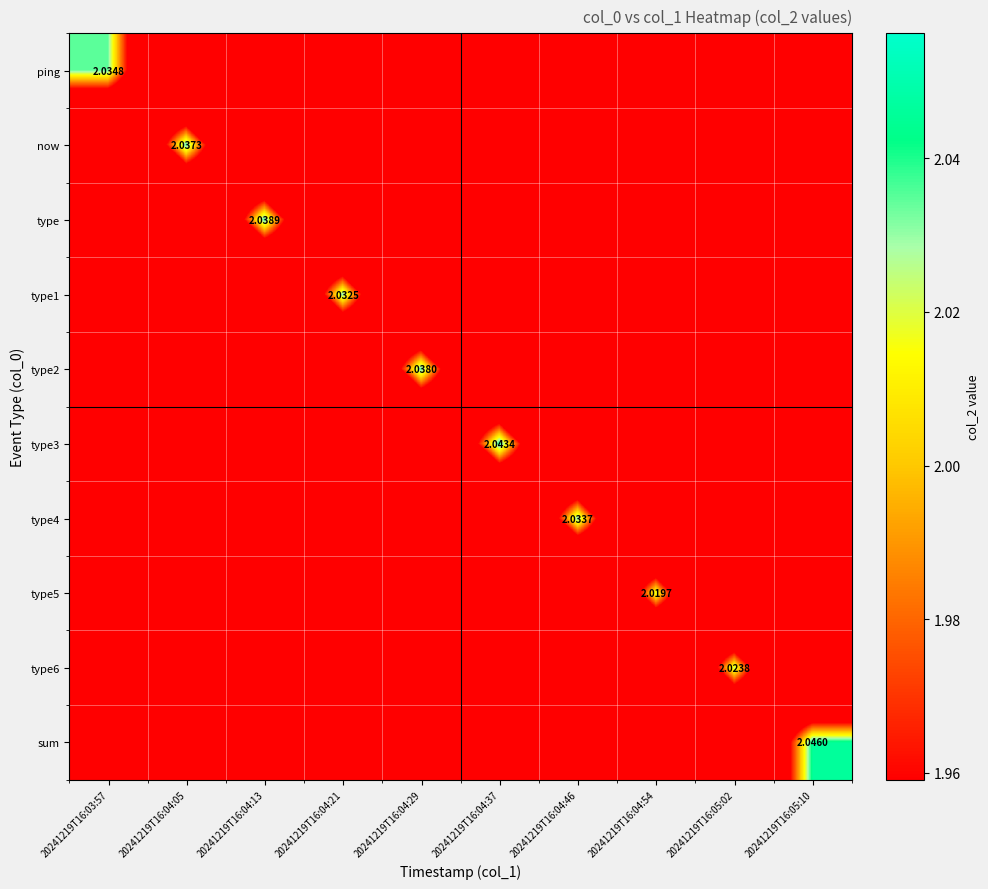

List the labels in order of type3 value, largest first.

20241219T16:04:37, 20241219T16:04:29, 20241219T16:04:46, 20241219T16:04:21, 20241219T16:04:54, 20241219T16:04:13, 20241219T16:05:02, 20241219T16:04:05, 20241219T16:05:10, 20241219T16:03:57